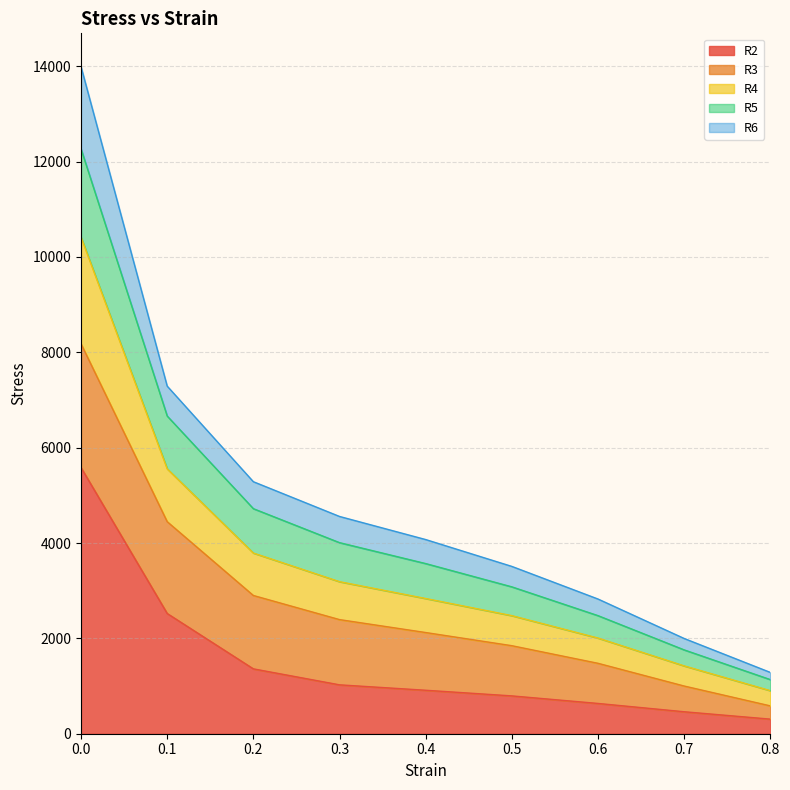

Rank the categories by R2 value from highest to lowest.

0.0, 0.1, 0.2, 0.3, 0.4, 0.5, 0.6, 0.7, 0.8